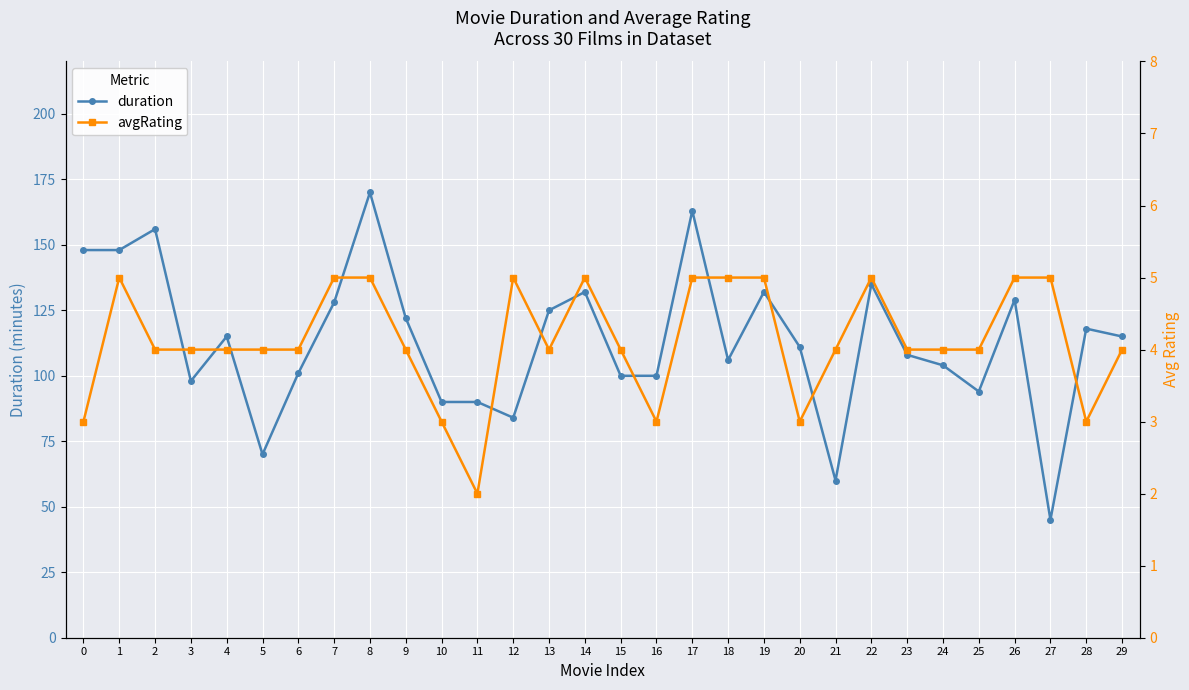

Rank the categories by avgRating value from highest to lowest.

1, 7, 8, 12, 14, 17, 18, 19, 22, 26, 27, 2, 3, 4, 5, 6, 9, 13, 15, 21, 23, 24, 25, 29, 0, 10, 16, 20, 28, 11